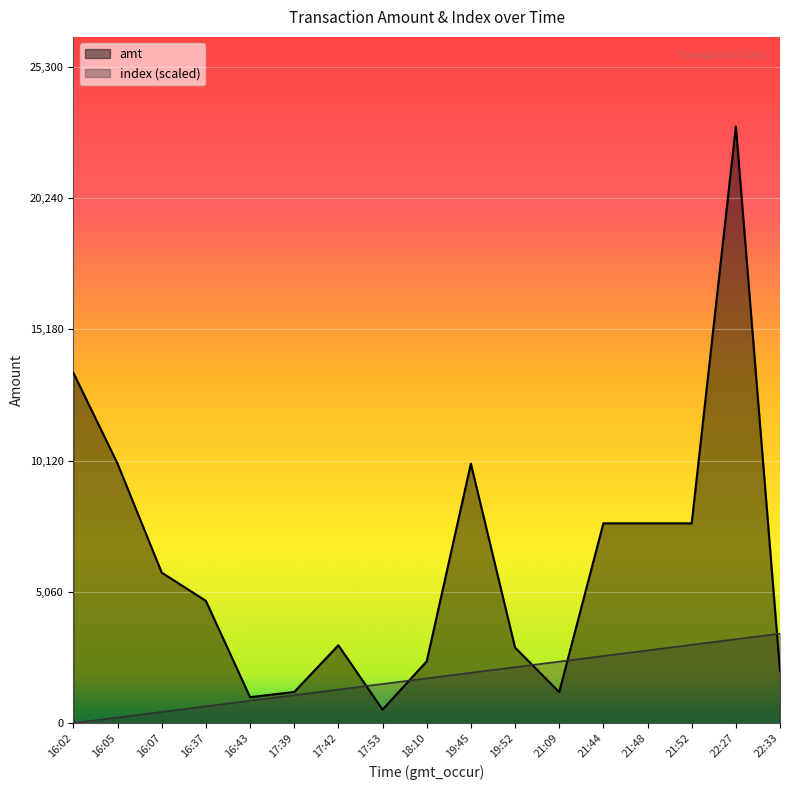

Count the number of data series in this chart.

2